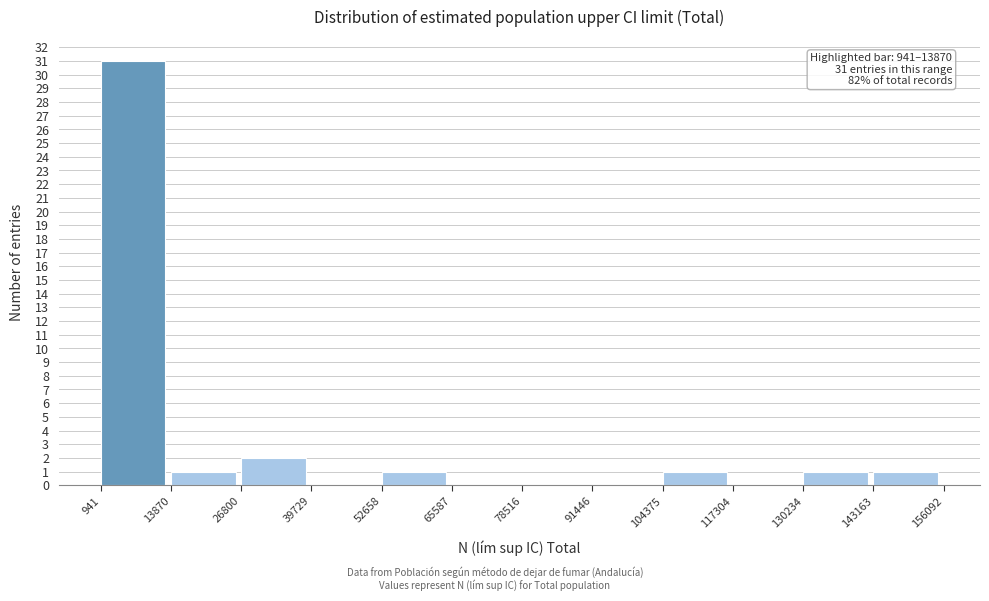

Over which range of the x-axis is the bar tallest?

941 to 13870